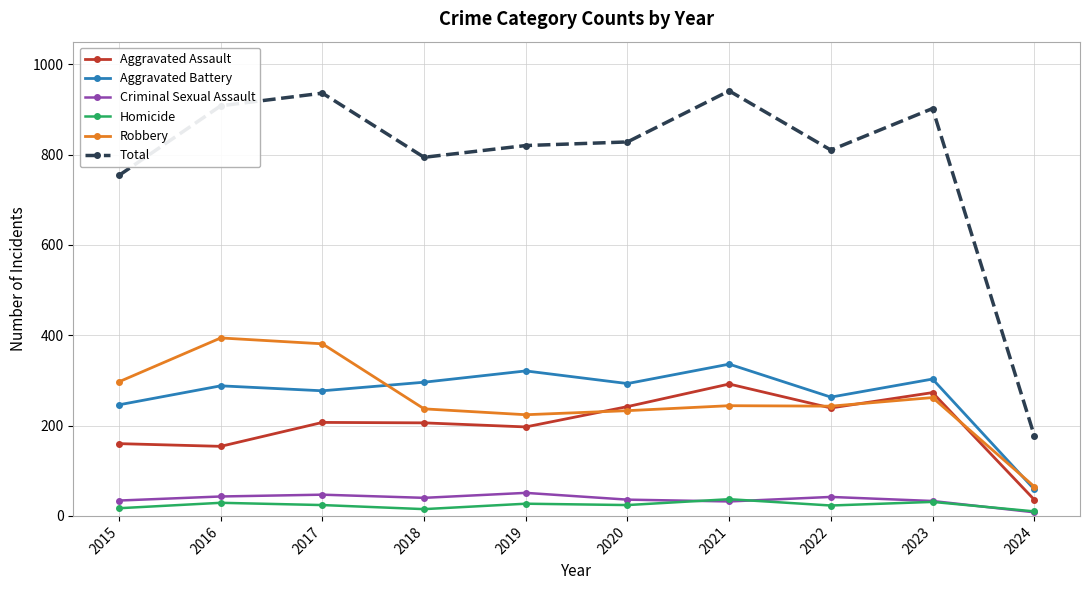

Read the Aggravated Assault value at 2019, to the nearest 10.

200